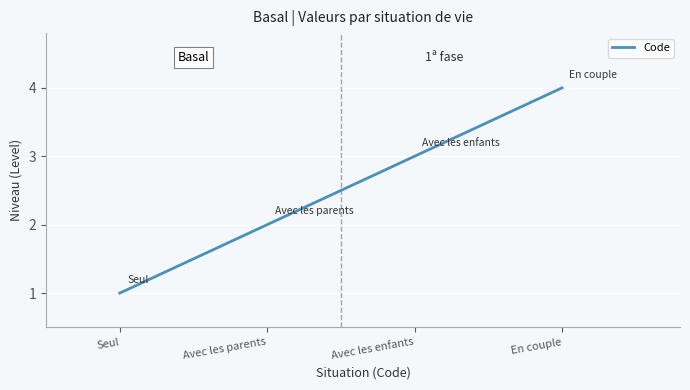

What is the greatest value displayed?

4.0